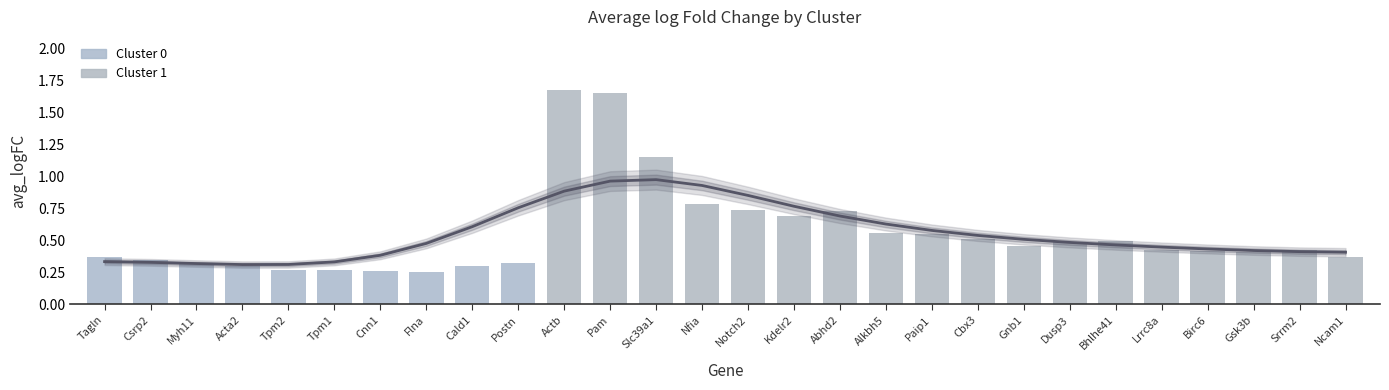

What is the maximum value shown in the chart?

1.7